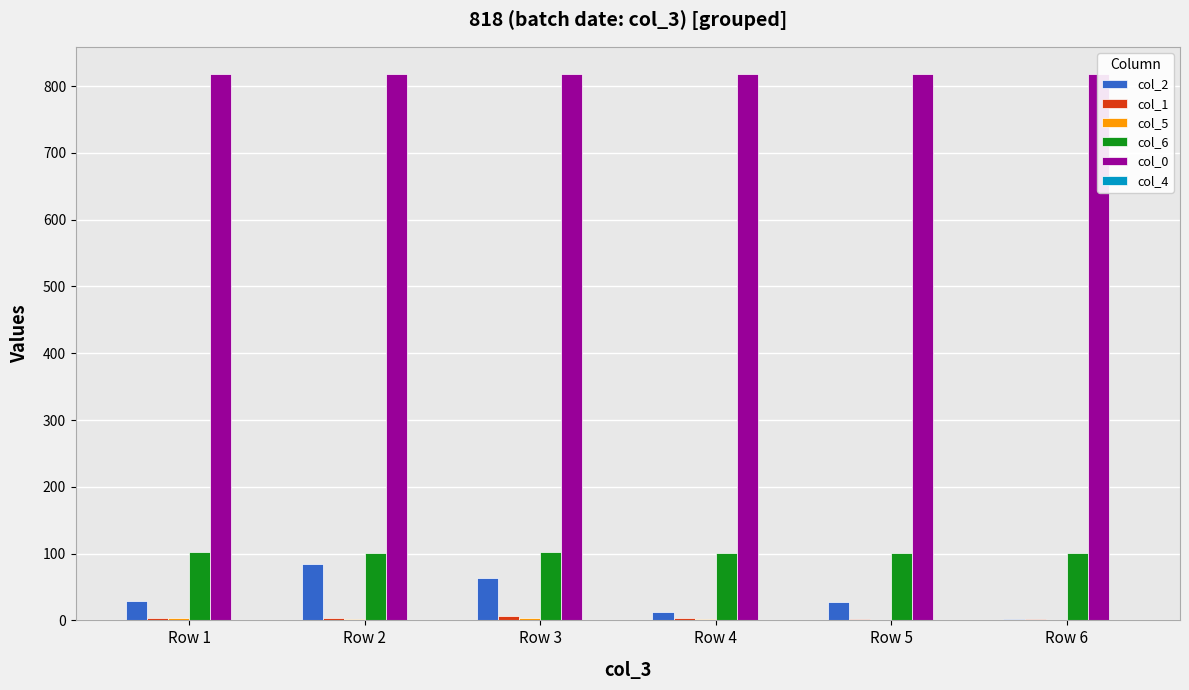

What is the sum of all col_5 values?

13